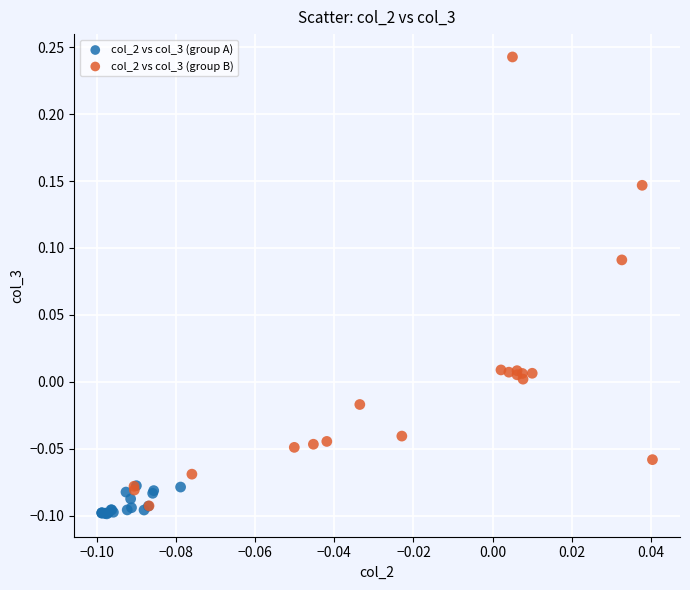

Which series reaches the minimum Y coordinate?

col_2 vs col_3 (group A)